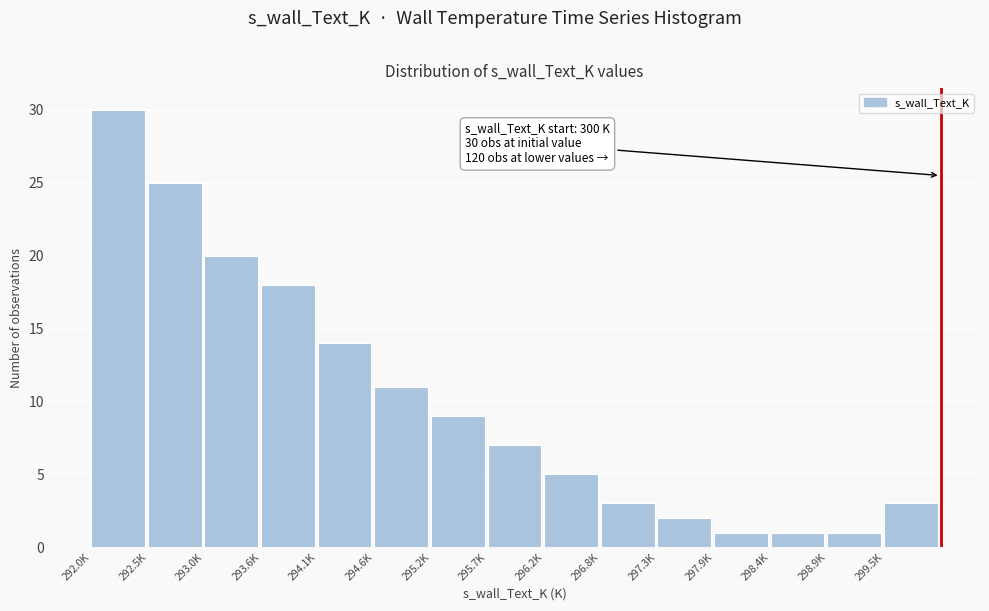

Reading left to right, transcribe all the data shown in this chart.

30	25	20	18	14	11	9	7	5	3	2	1	1	1	3